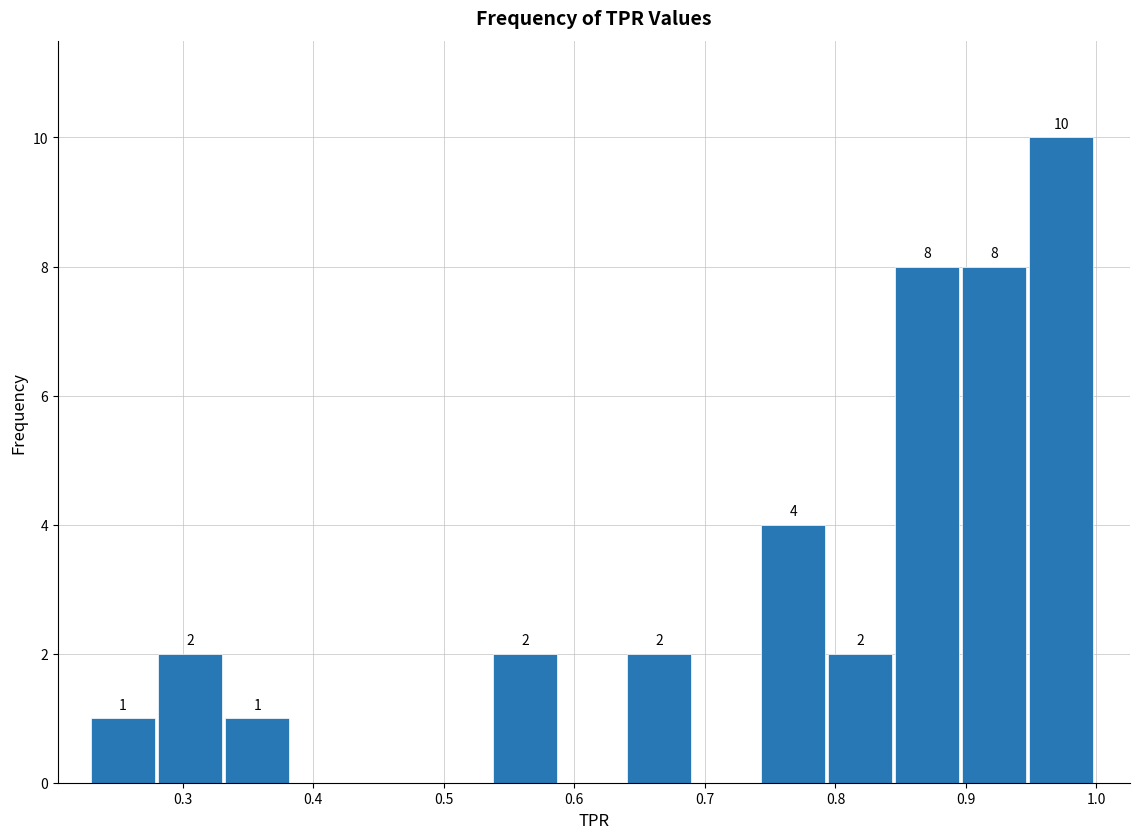

Which range on the x-axis has the tallest bar?

0.95 to 1.00